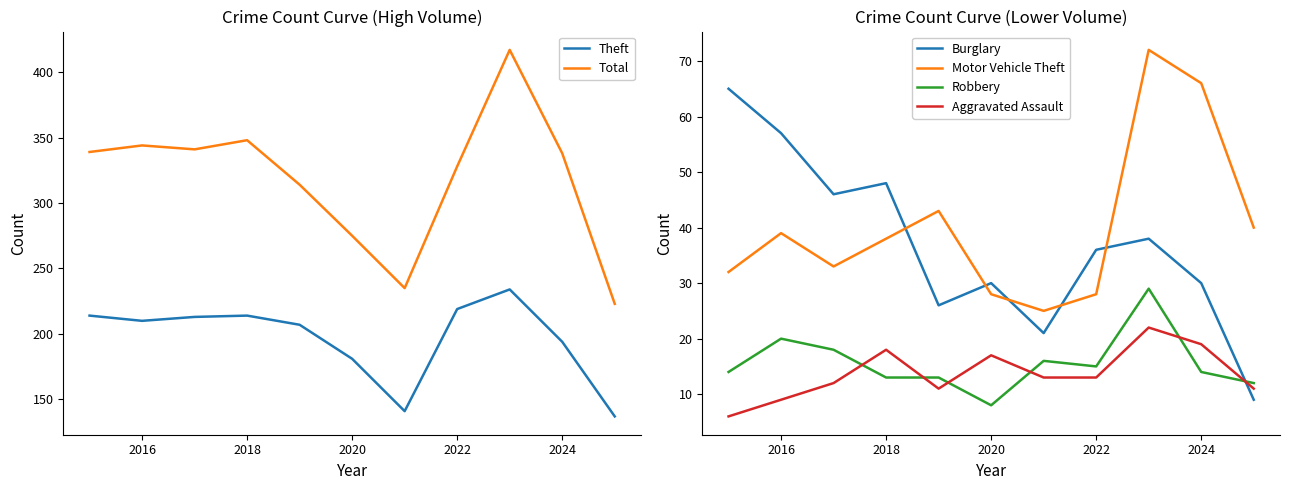

The Total series shows 338 at 2024. True or false?

True